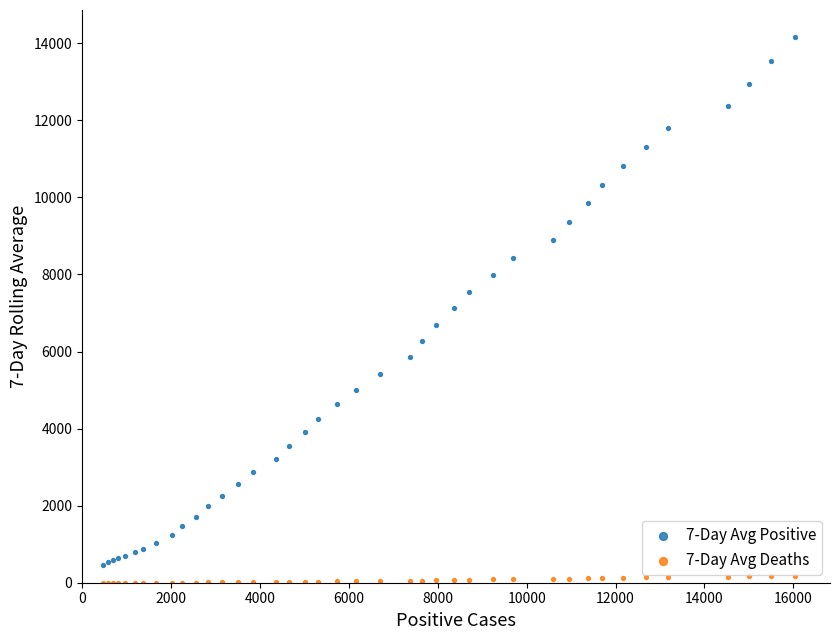

Which series has the largest Y range (max minus min)?

7-Day Avg Positive